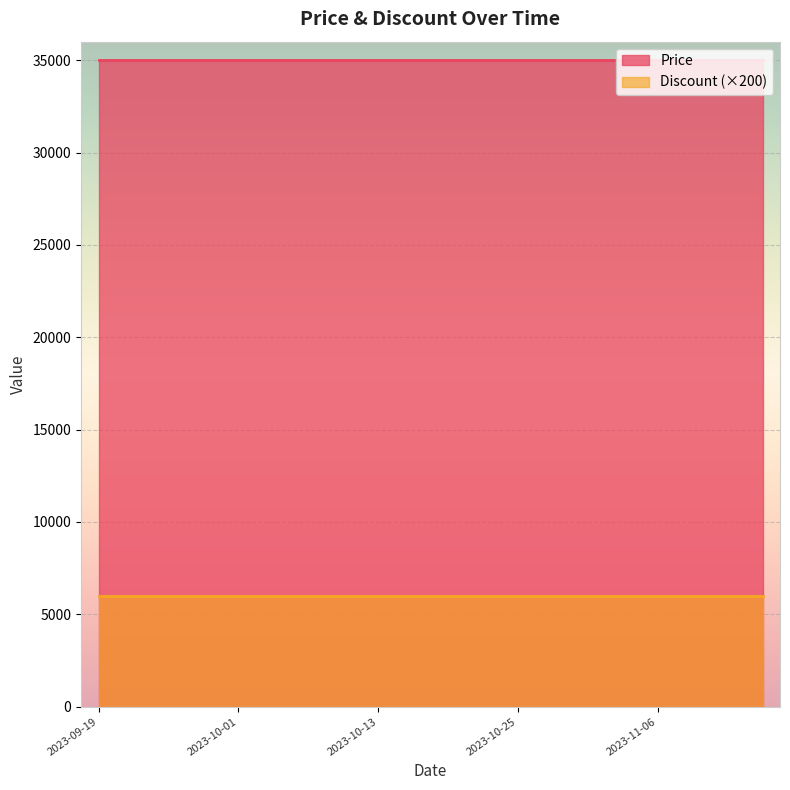

True or false: Discount and Price intersect in this chart.

False